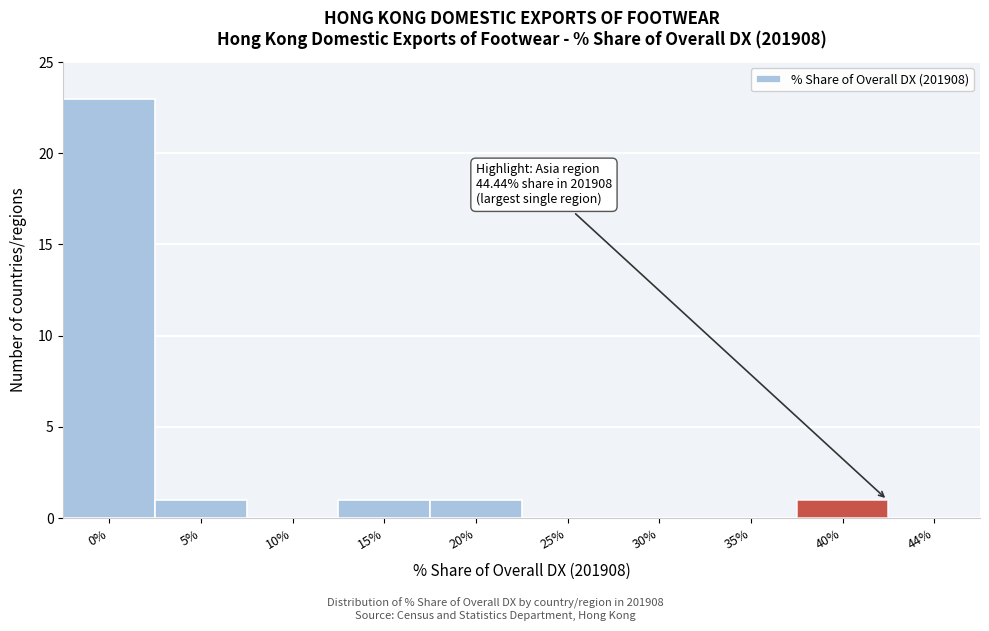

Reading left to right, extract all data points from this chart.

0%=23	5%=1	10%=0	15%=1	20%=1	25%=0	30%=0	35%=0	40%=1	44%=0